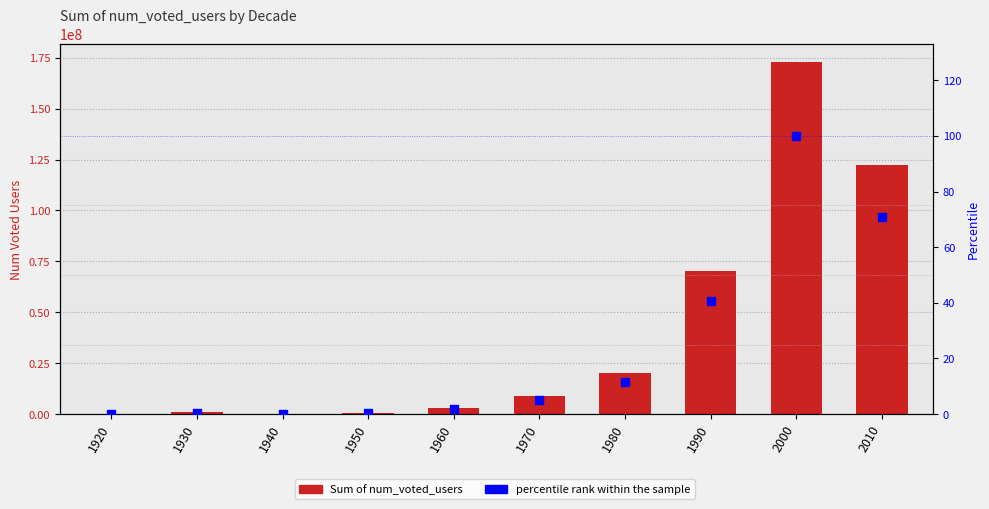

Which series reaches the maximum Y coordinate?

Sum of num_voted_users